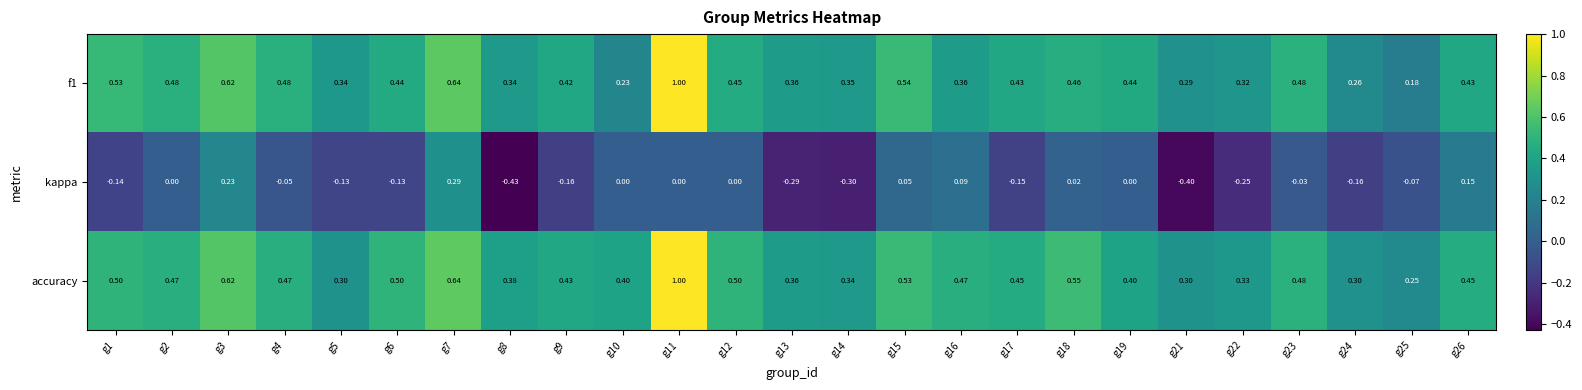

Is the value of kappa at g17 greater than the value of f1 at g23?

No